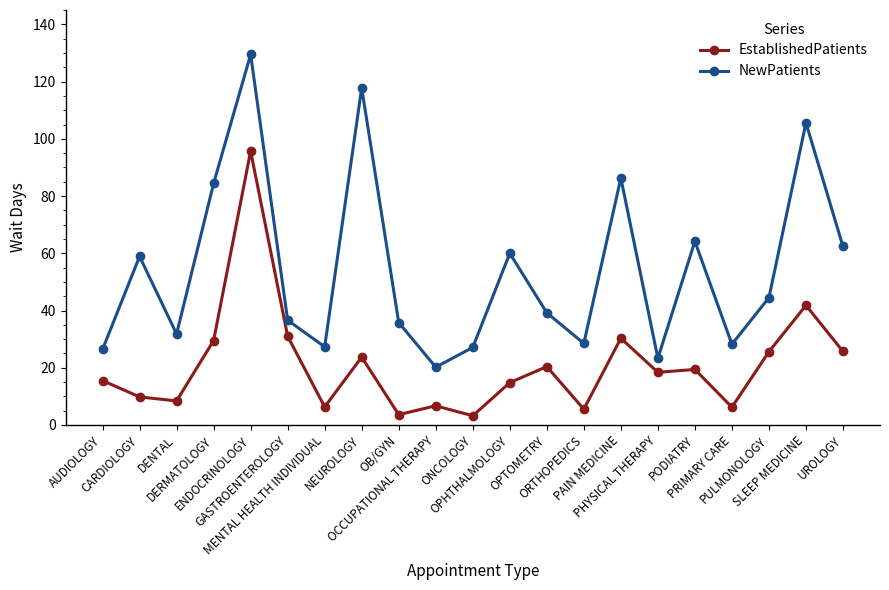

At how many categories does at least one series exceed 101?

3